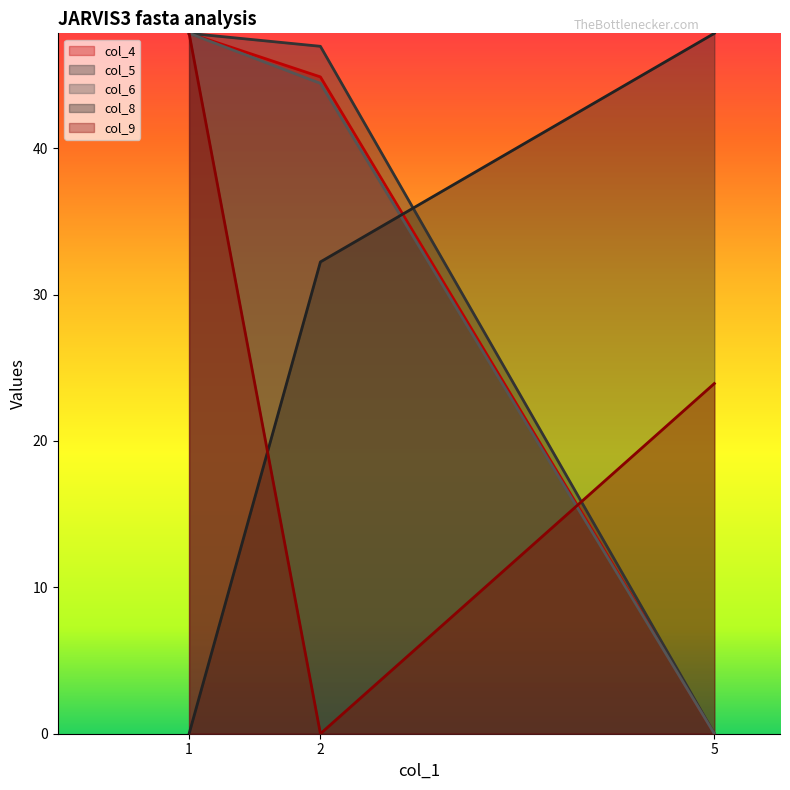

Which has a higher value, 5 or 1?

1